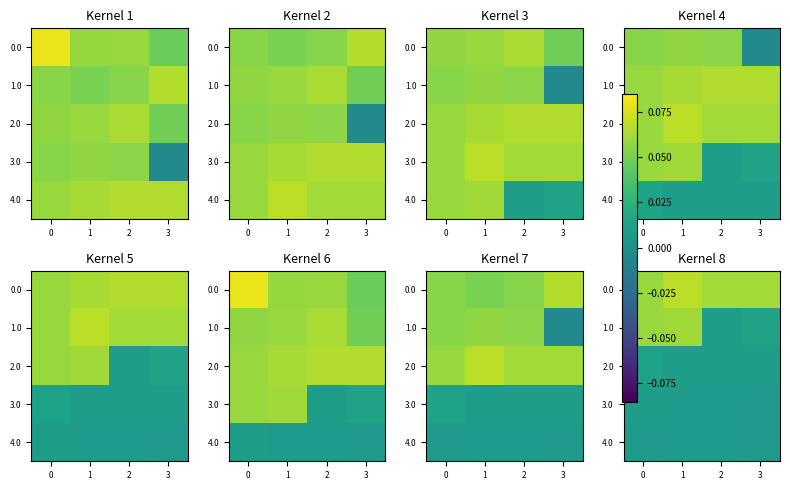

How many distinct data groups are displayed?

5